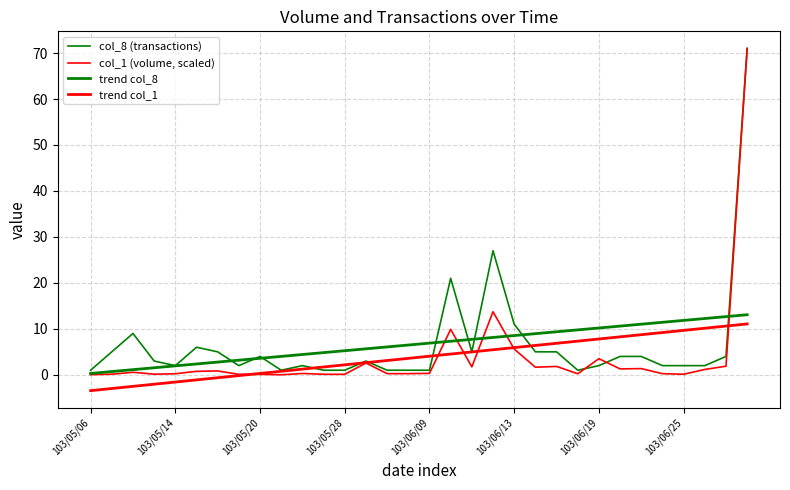

Does the chart have visible grid lines?

Yes